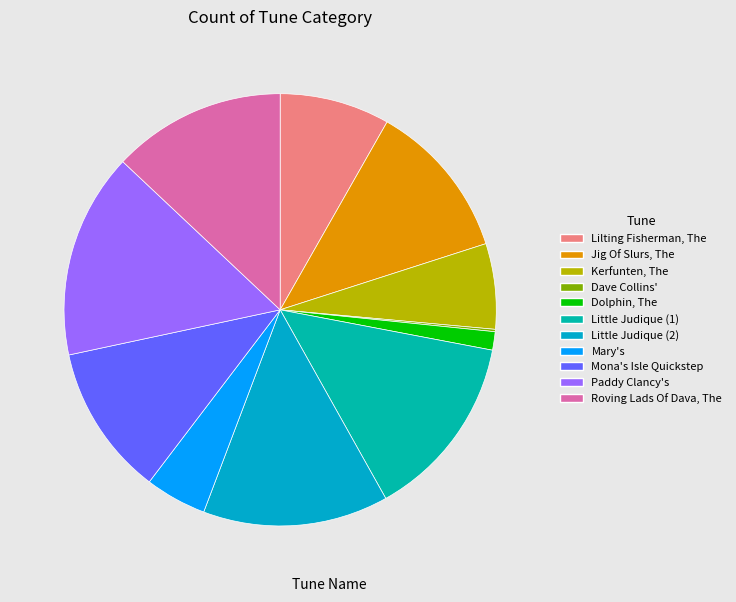

What is the change in value from Dave Collins' to Roving Lads Of Dava, The?

+25551